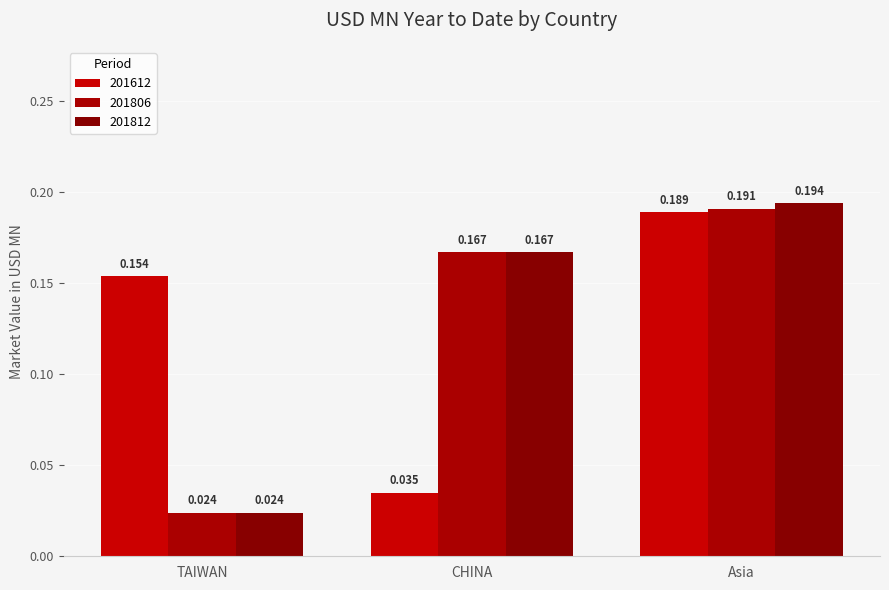

How many groups of bars are there?

3